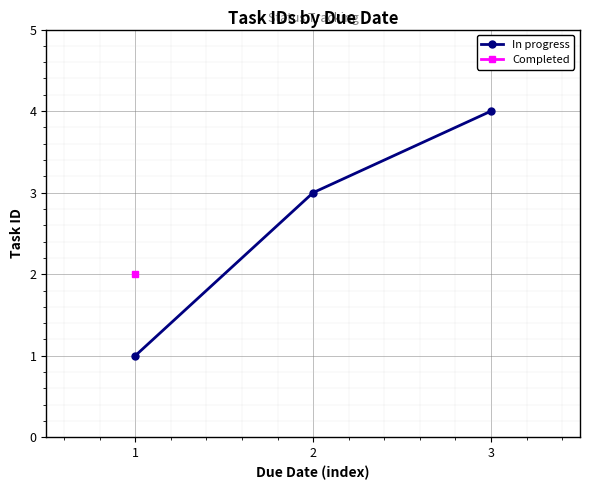

Is it true that In progress equals 4 at 3?

True